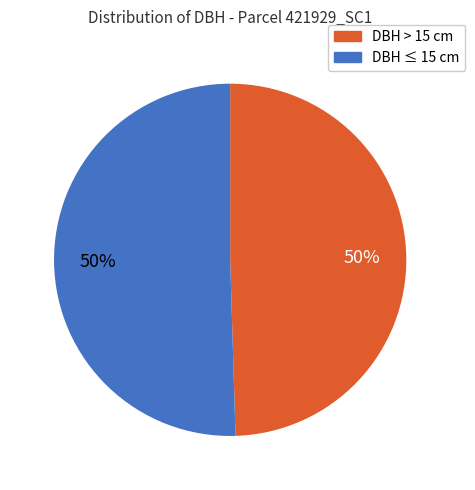

Count the number of slices in the pie.

2